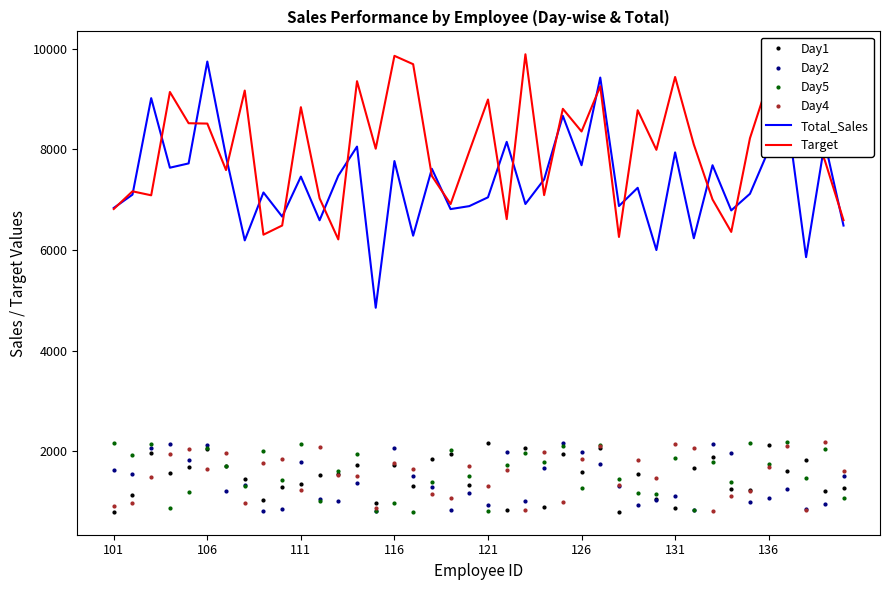

Which series has the largest total across all categories?

Target